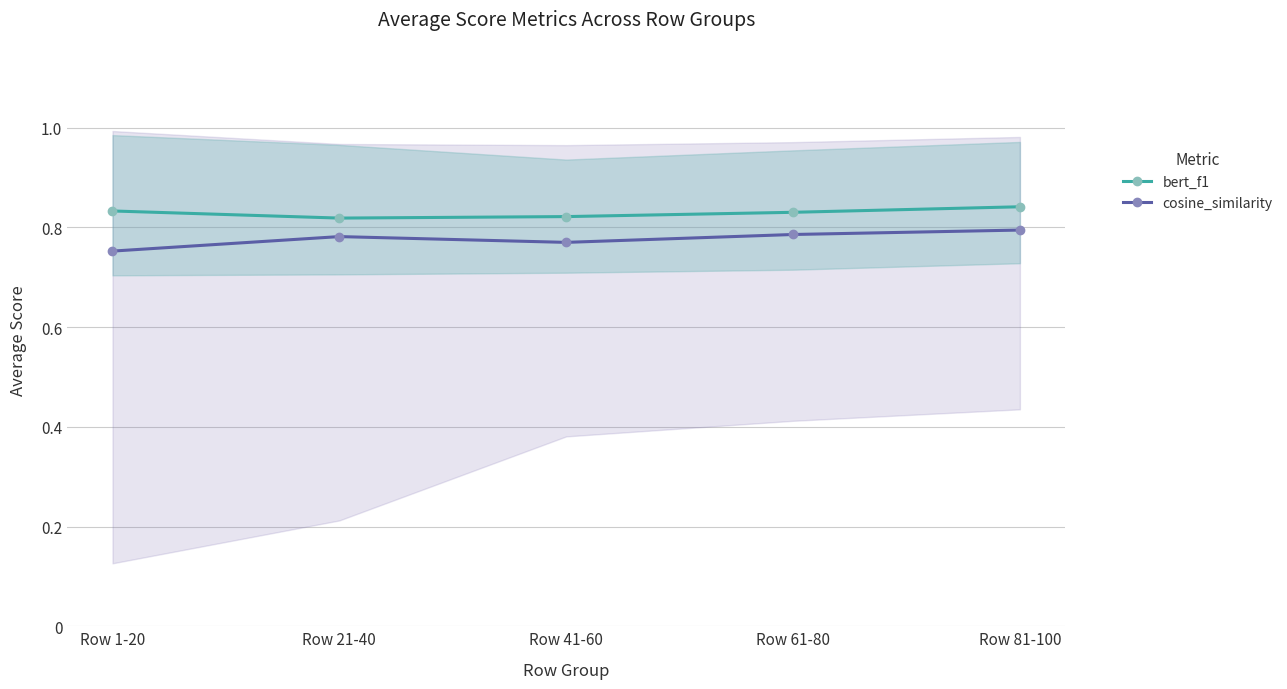

Is this an area chart (filled region under the line)?

No